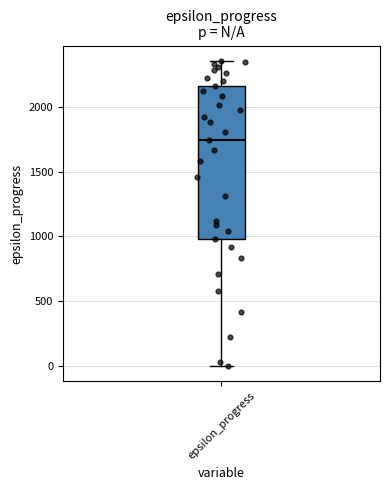

Read this box plot against the y-axis: the position of the median line, the range covered by the box, and the ends of both whiskers. The values are not printed on the chart, so give them approximately, as read against the axis.

median 1750, box 1000 to 2150, whiskers 0 to 2350